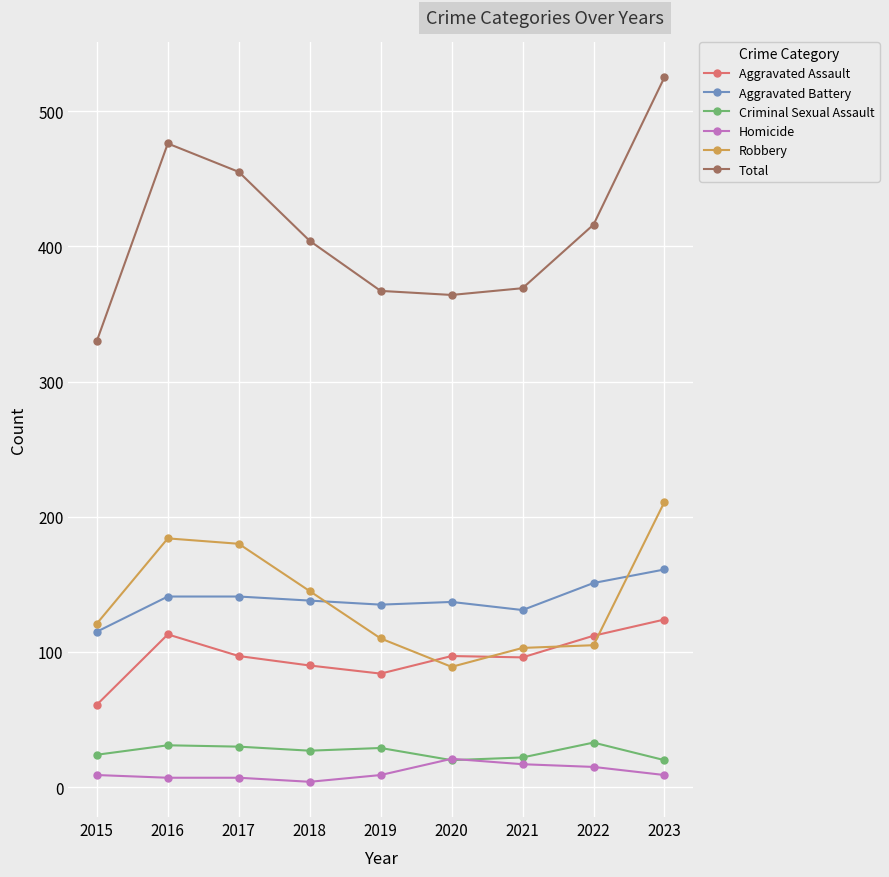

True or false: Aggravated Battery has a value of 88 at 2022.

False